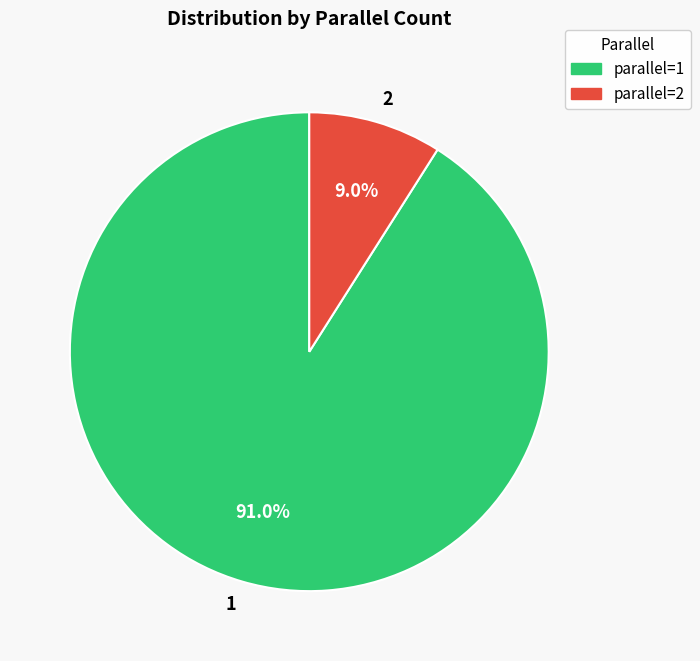

To the nearest percent, what percentage of the pie is 1?

91%